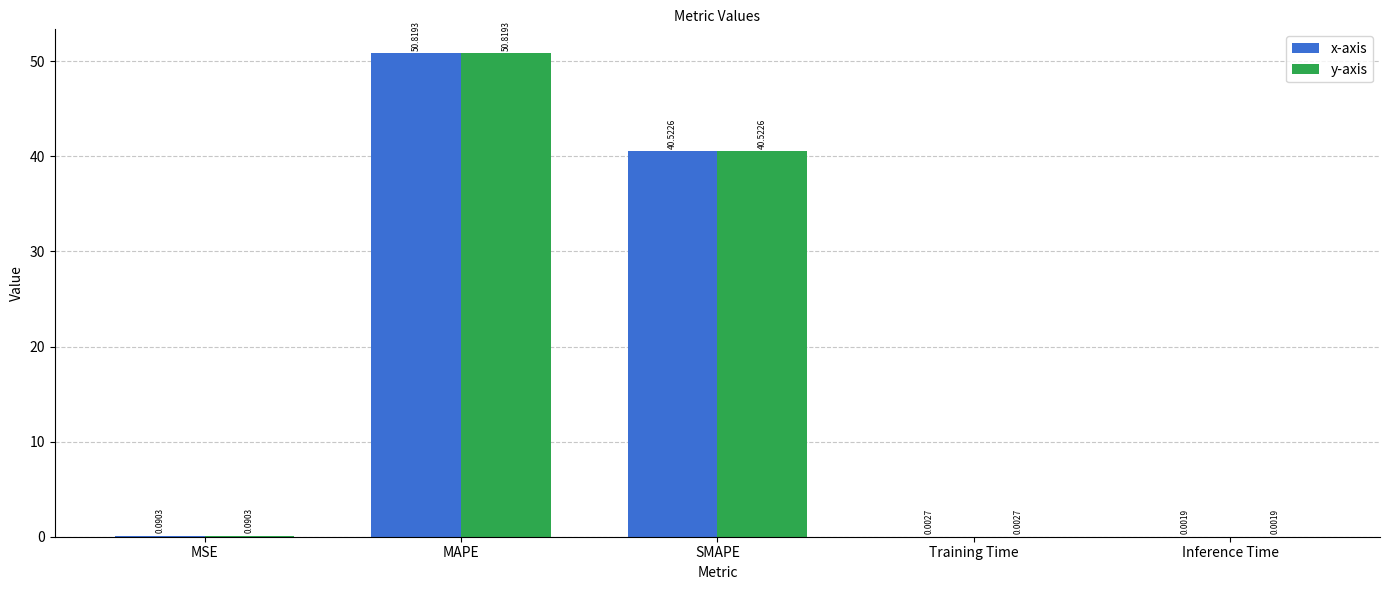

What is the sum of all x-axis values?

91.4